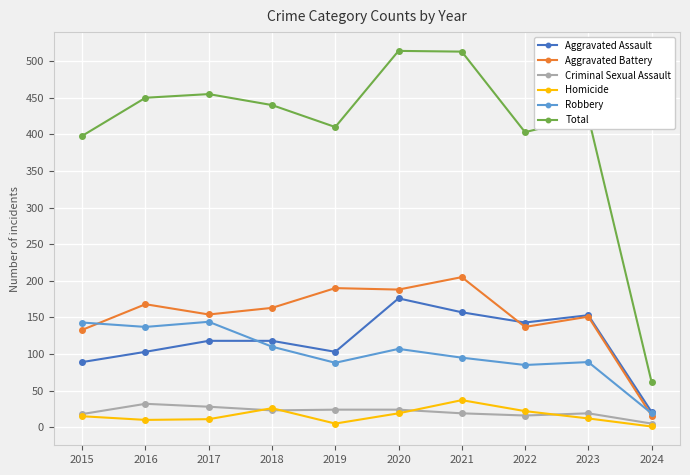

How many lines are shown in the chart?

6